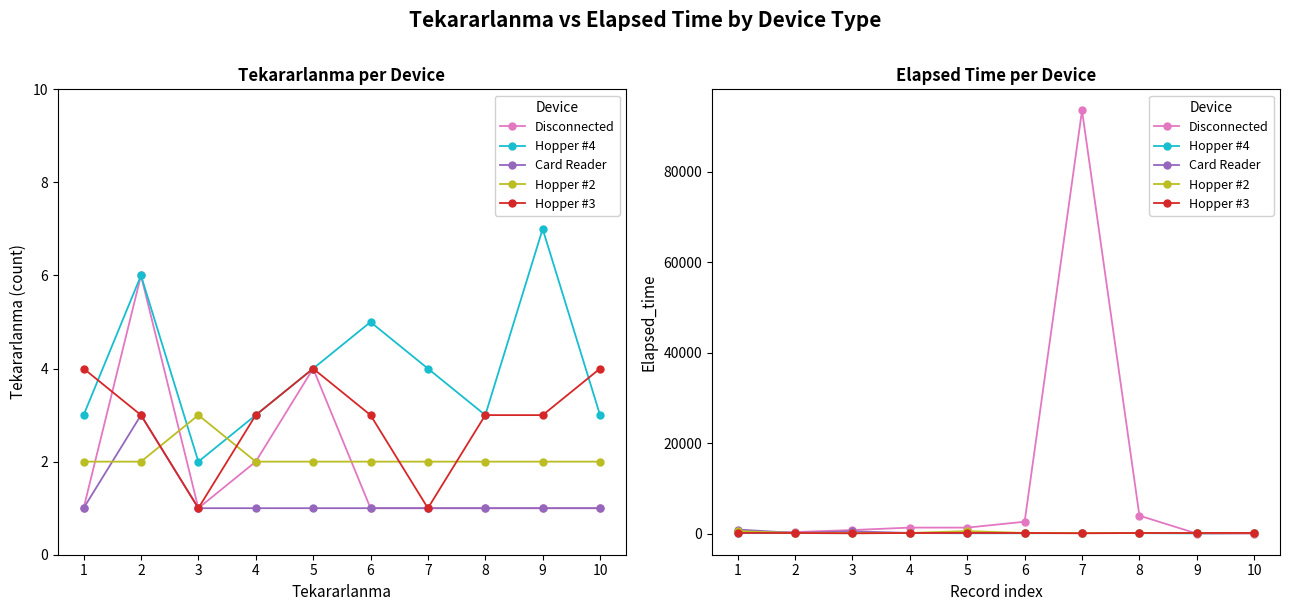

What is the total value across all series at 5?

2310